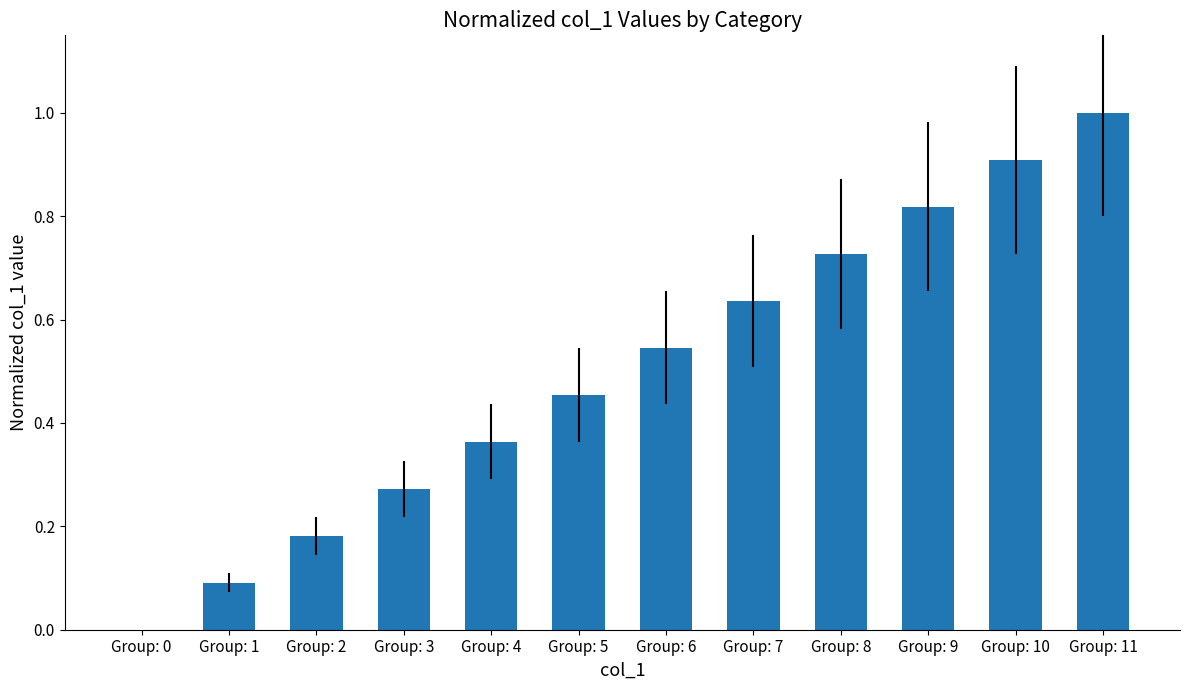

Between Group: 2 and Group: 7, which is larger?

Group: 7